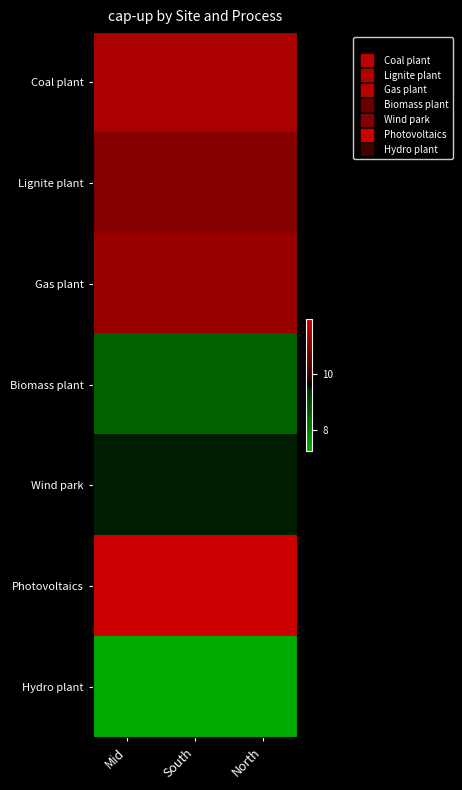

Between South and North, which is larger?

South